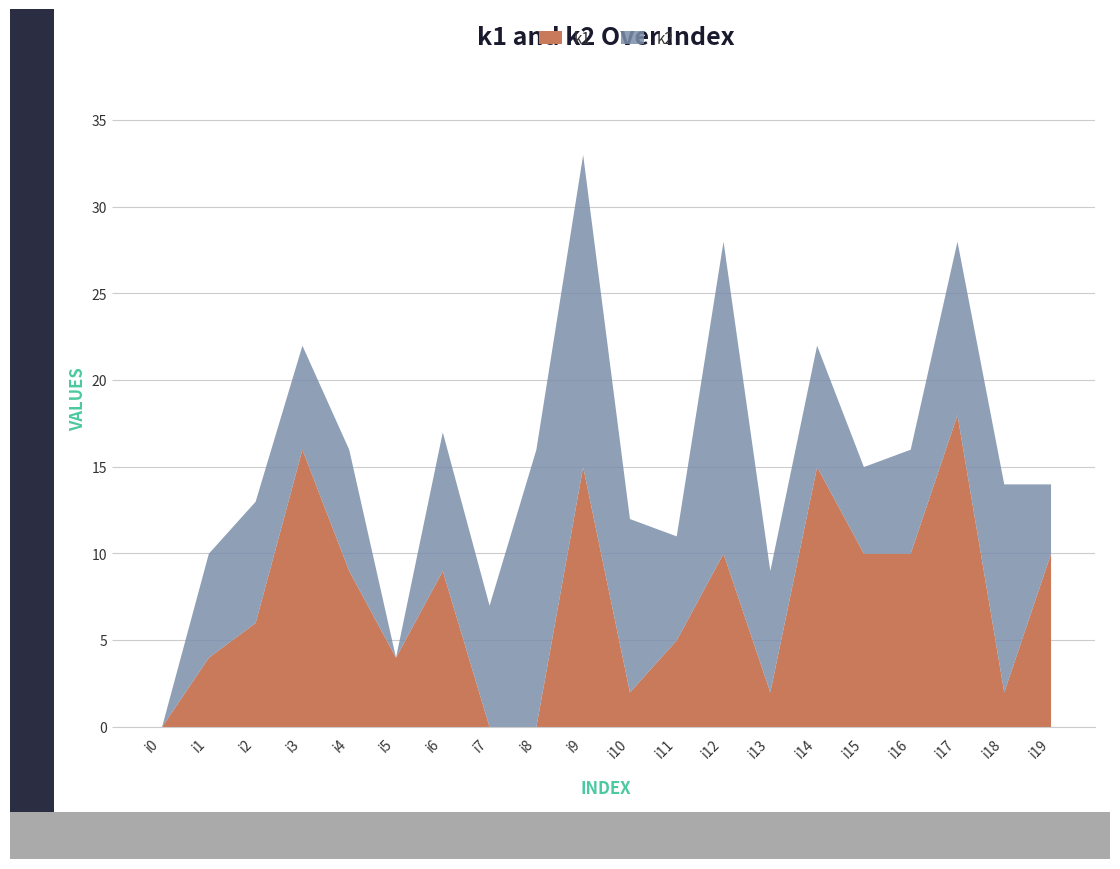

List the series in order of their overall mean, highest first.

k2, k1